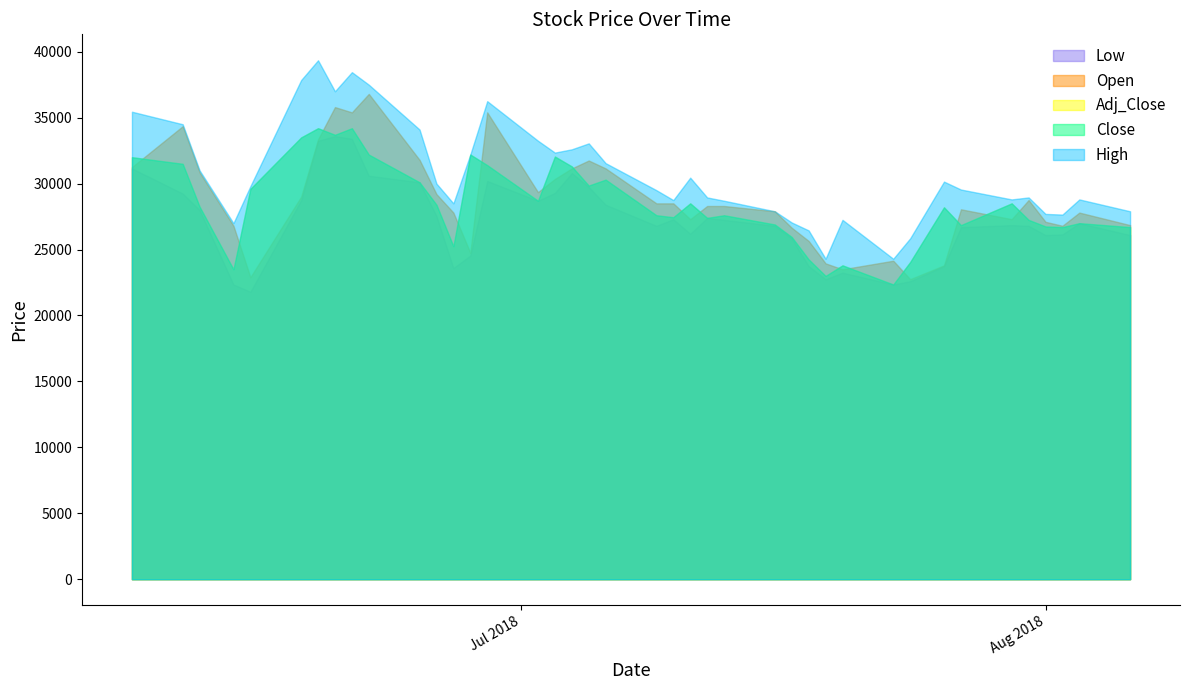

Where is High nearest to the value 31825?

2018-07-06